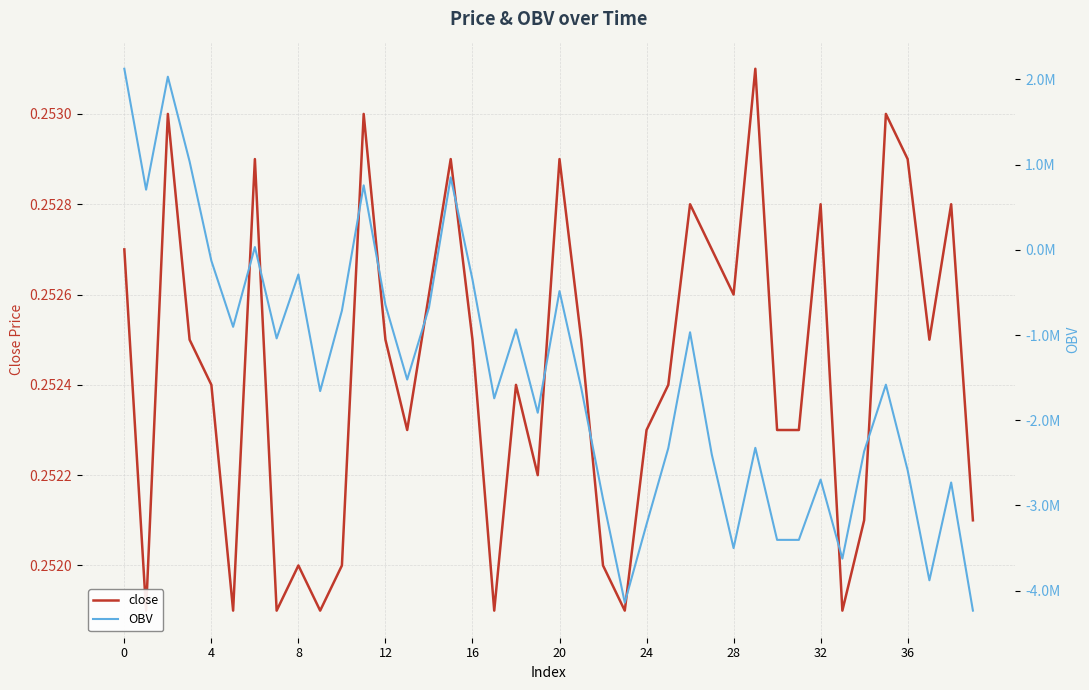

What is the sum of the OBV values at 20 and 32?

-1192992.4